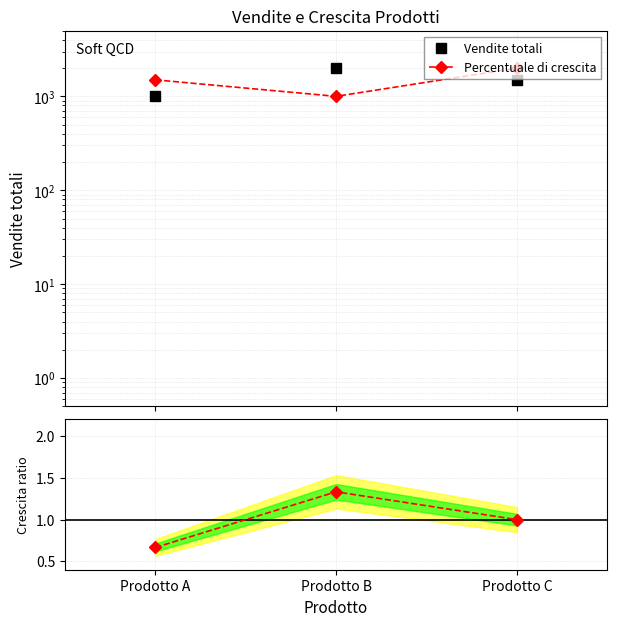

At which category does the chart reach its peak across all series?

Prodotto B